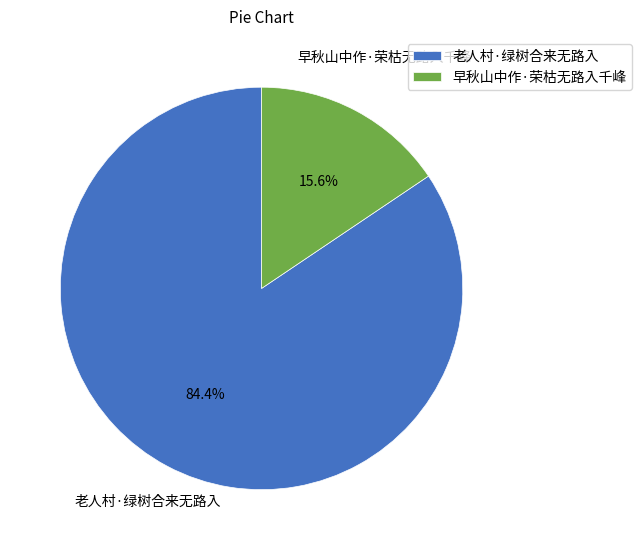

Which category has the biggest portion of the pie?

老人村·绿树合来无路入